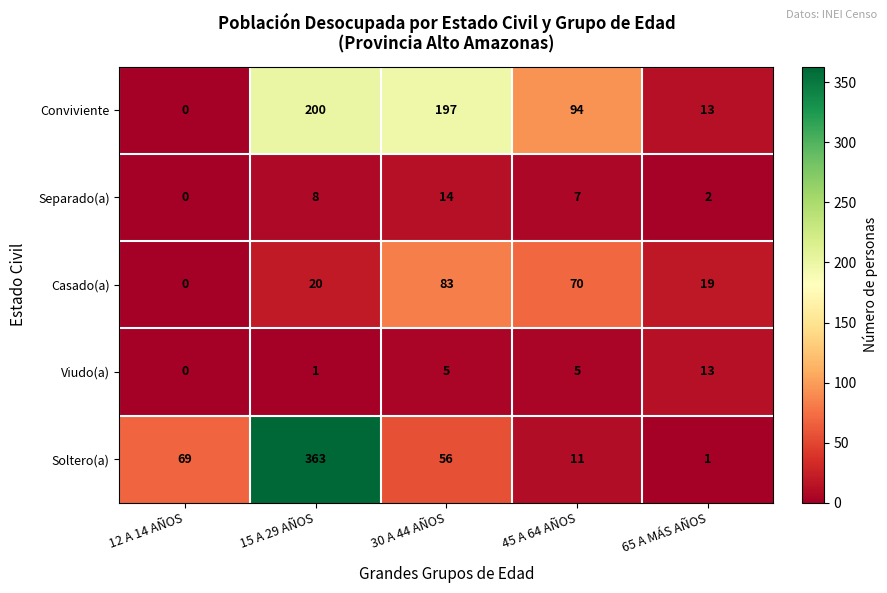

How many values in the Viudo(a) series are below 5?

2